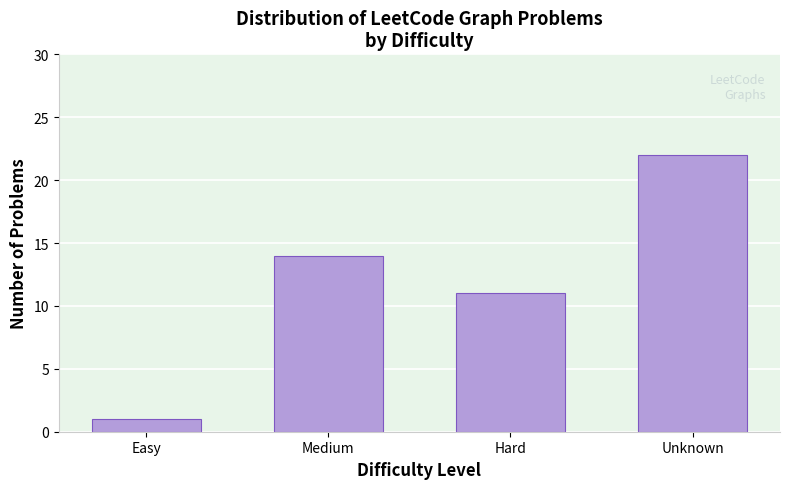

Reading right to left, extract all data points from this chart.

22	11	14	1